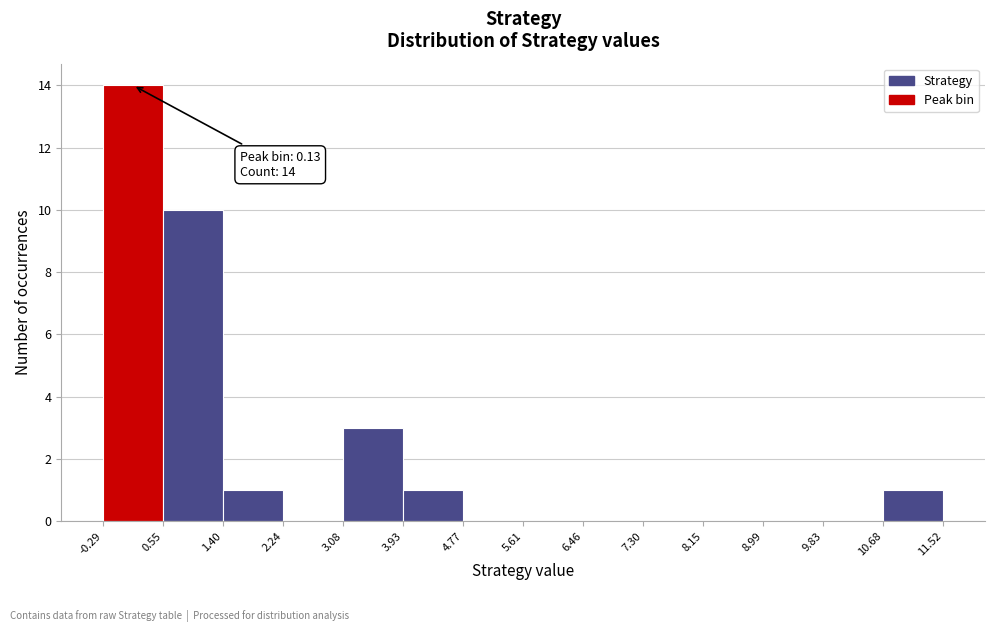

Which range on the x-axis has the tallest bar?

-0.29 to 0.55